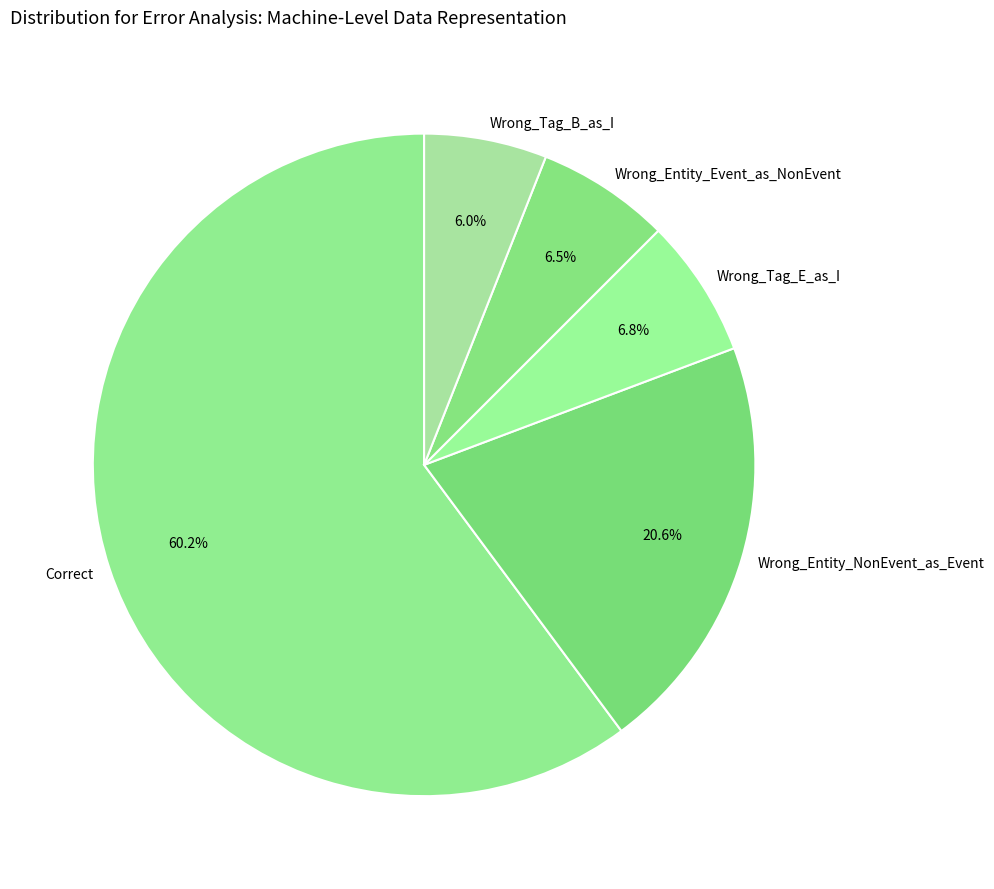

Which slice is the smallest?

Wrong_Tag_B_as_I